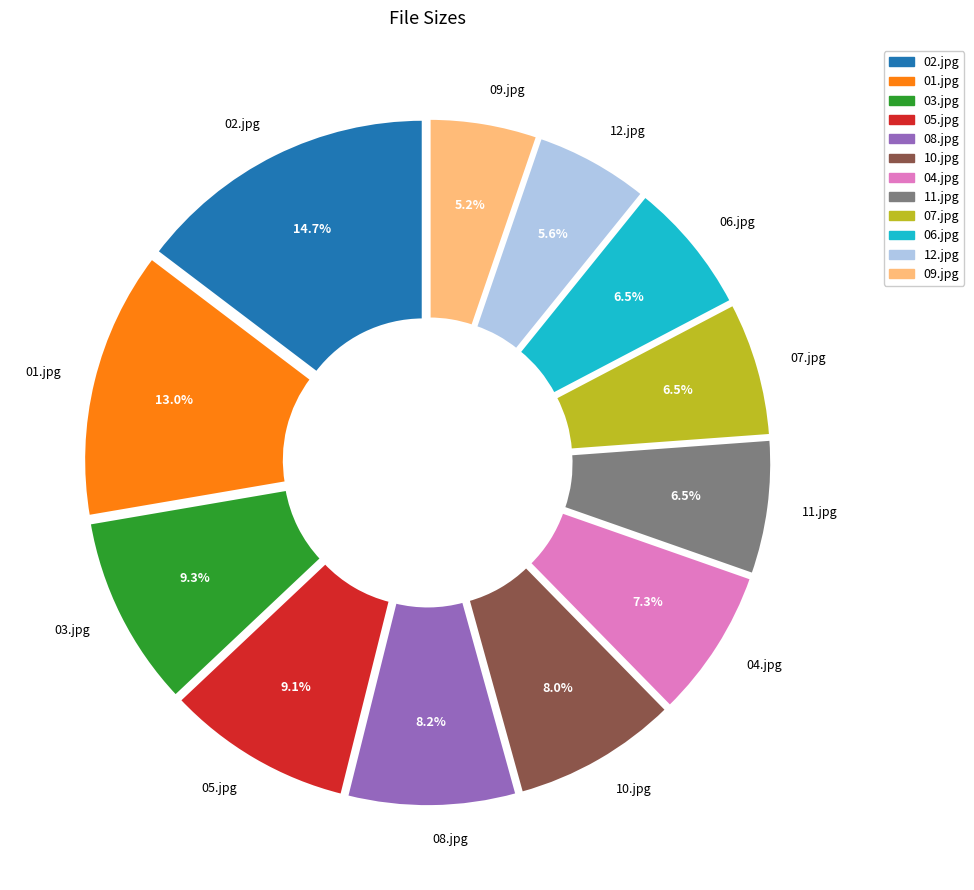

Is there any slice that represents more than half of the pie?

No